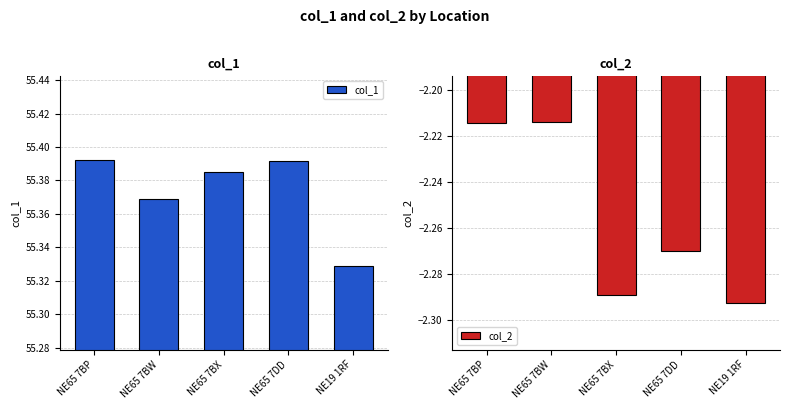

What are all the series names shown in the legend?

col_1, col_2